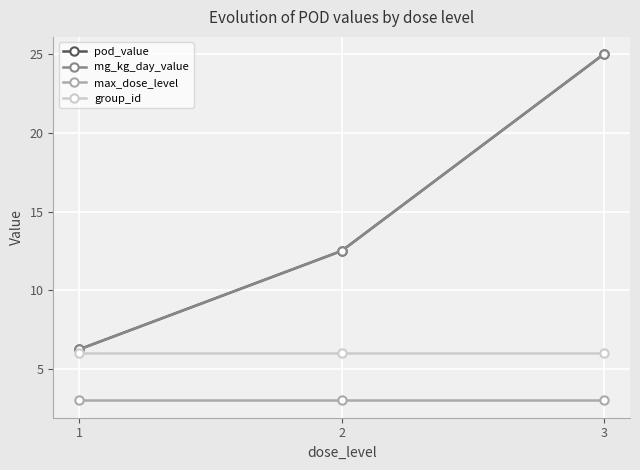

Reading left to right, transcribe all the data shown in this chart.

pod_value: 1=6.2	2=12.5	3=25.0
mg_kg_day_value: 1=6.2	2=12.5	3=25.0
max_dose_level: 1=3.0	2=3.0	3=3.0
group_id: 1=6.0	2=6.0	3=6.0